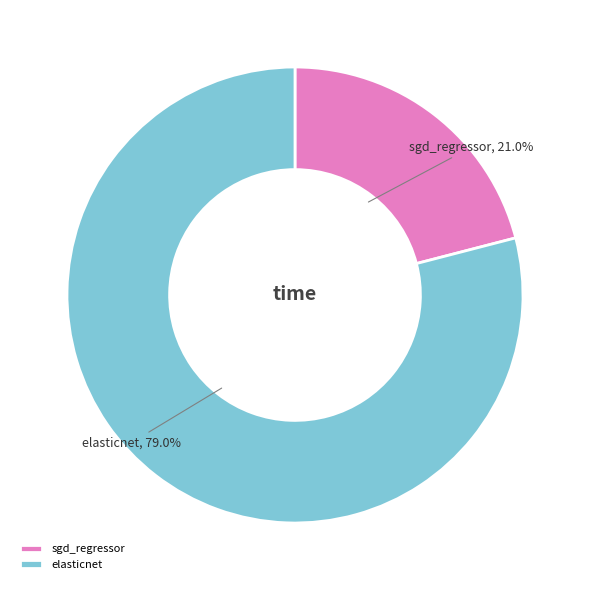

Combined, do elasticnet and sgd_regressor account for over 50%?

Yes